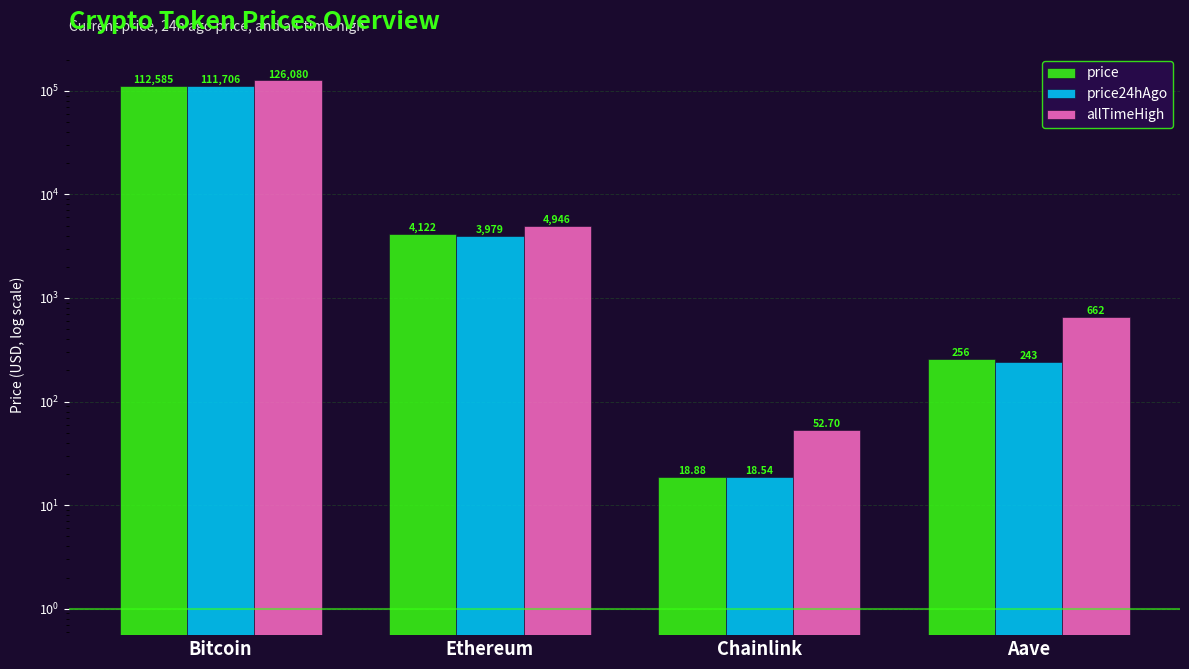

True or false: allTimeHigh has a value of 4946.1 at Ethereum.

True